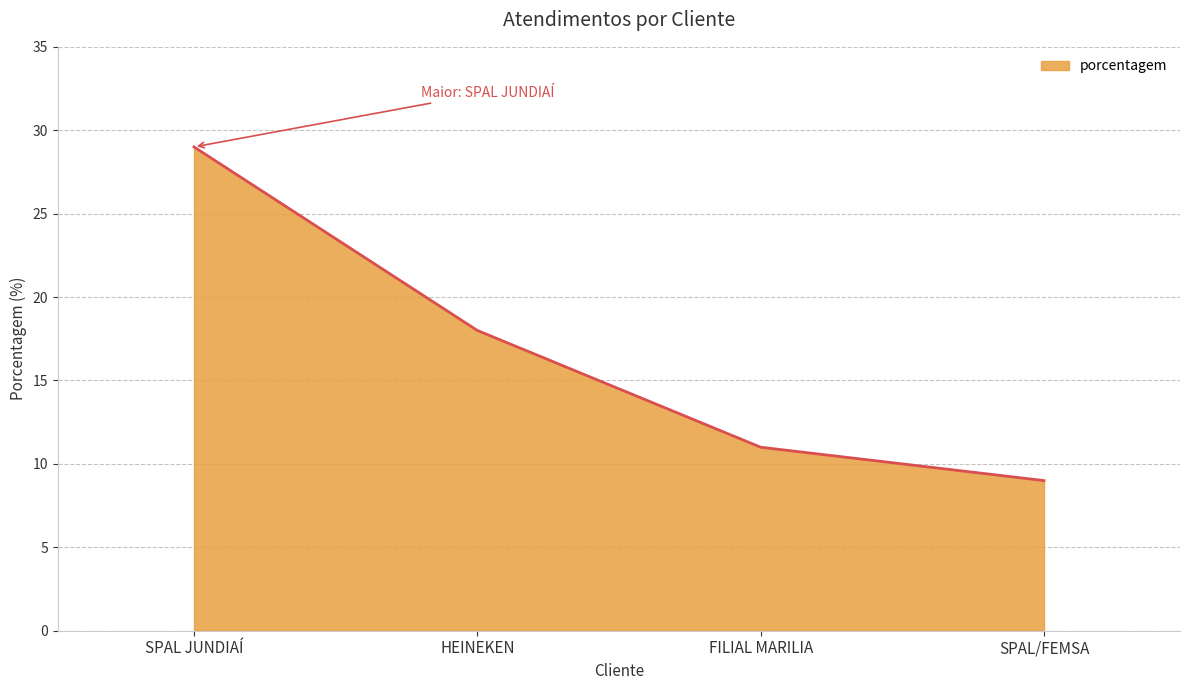

Reading right to left, transcribe all the data shown in this chart.

9	11	18	29